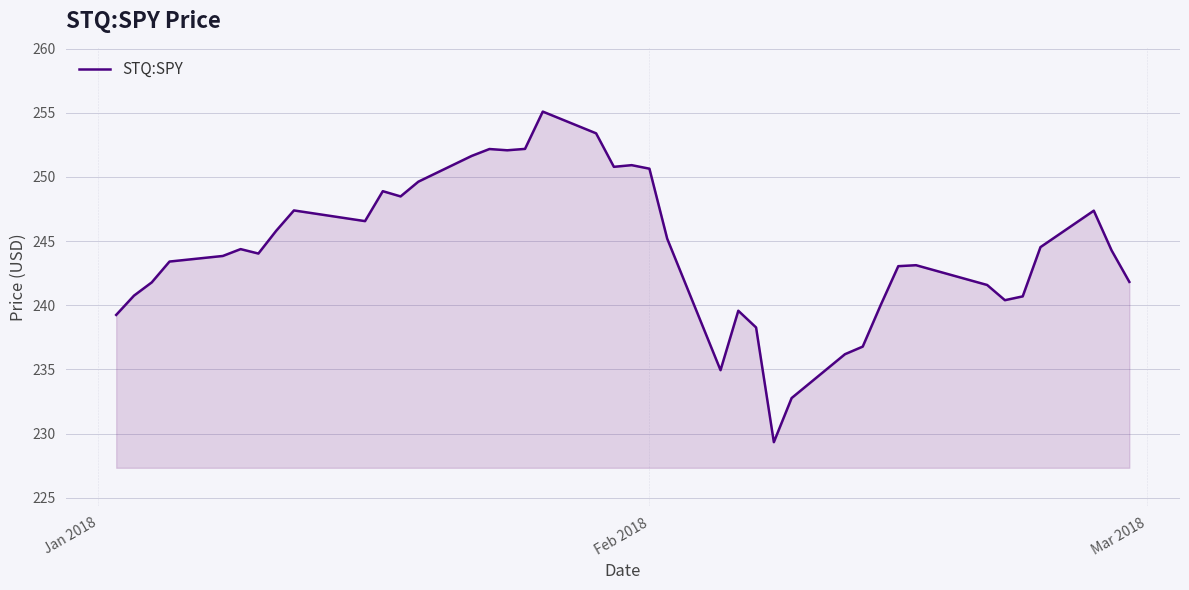

What is the minimum value shown in the chart?

229.3